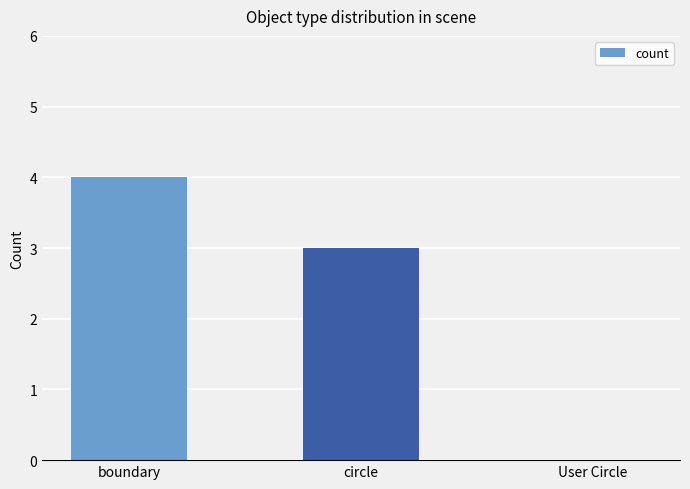

The chart shows a value of 5 at boundary. True or false?

False